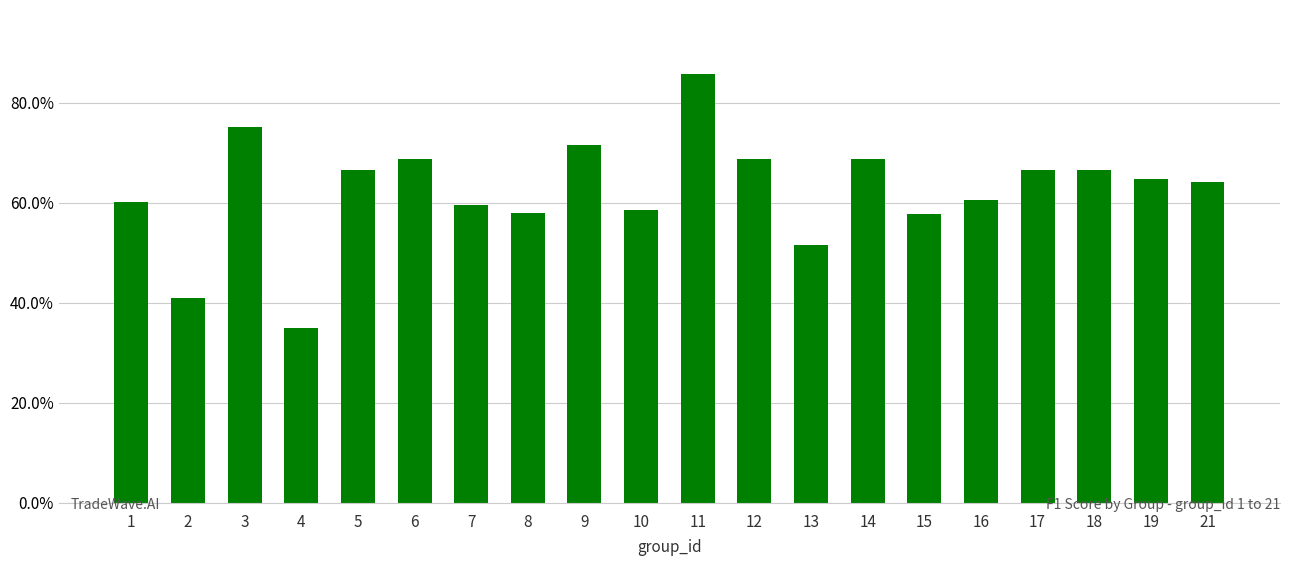

Are the bars horizontal?

No